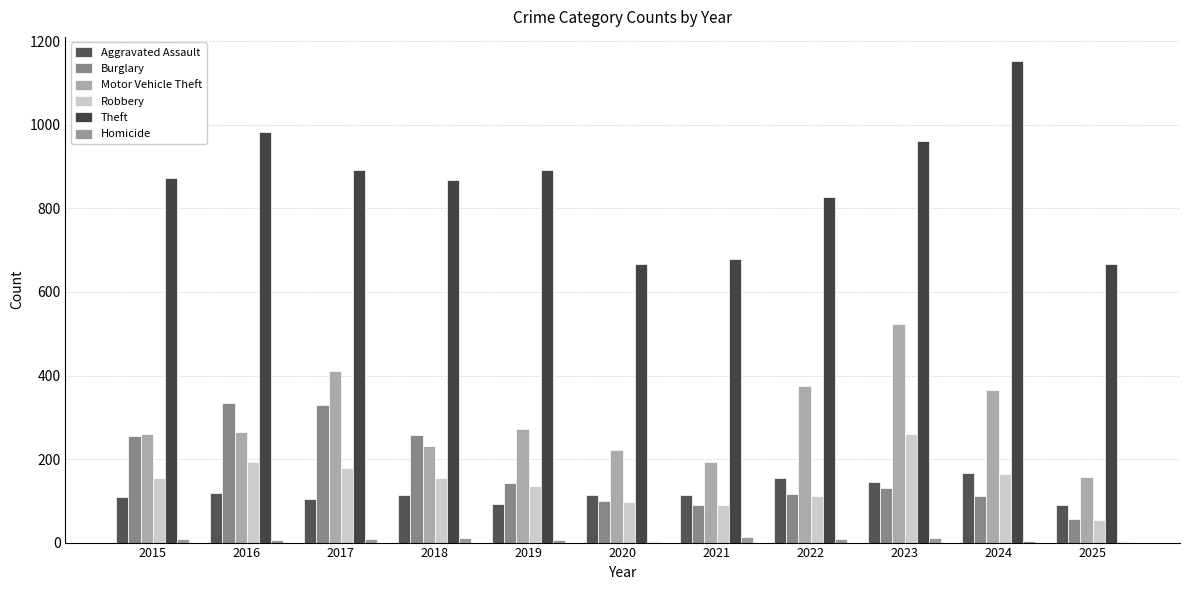

The Motor Vehicle Theft series shows 713 at 2017. True or false?

False